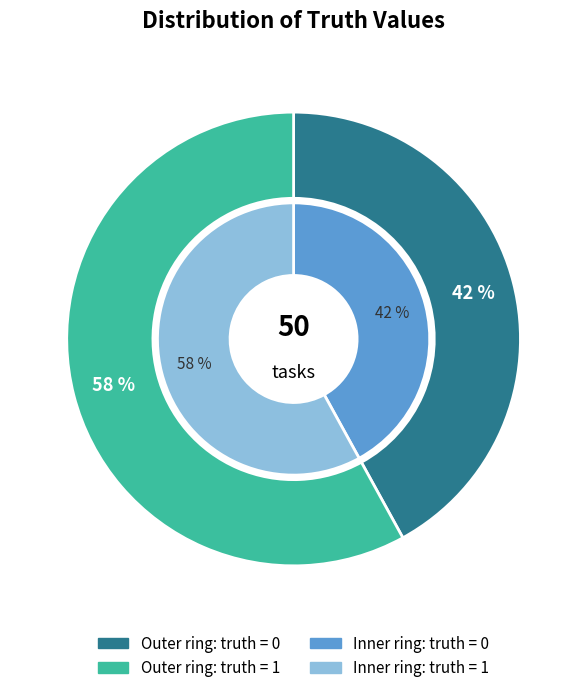

How many slices are in this pie chart?

2